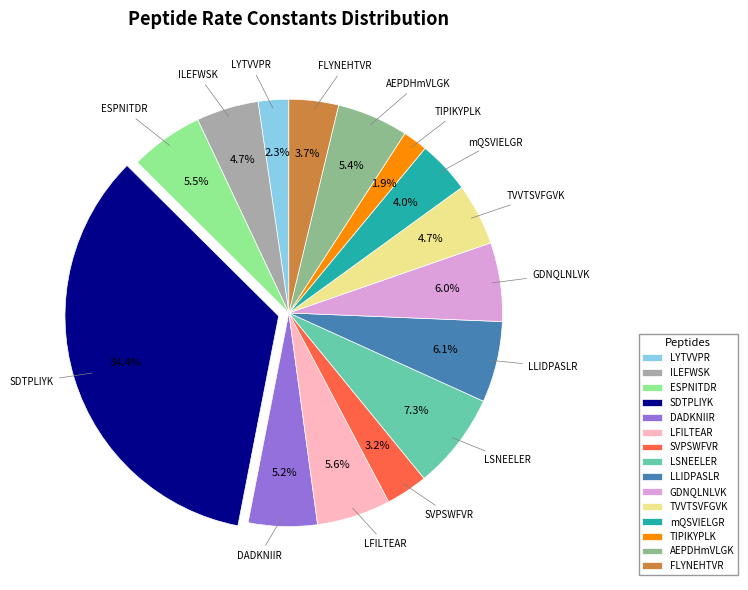

To the nearest percent, what is the average slice percentage?

7%